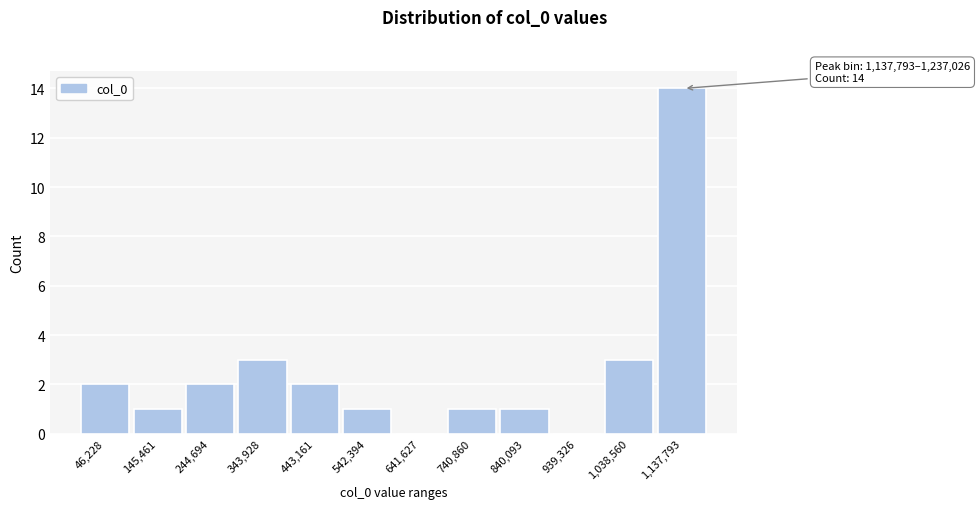

Reading right to left, extract all data points from this chart.

1,137,793=14	1,038,560=3	939,326=0	840,093=1	740,860=1	641,627=0	542,394=1	443,161=2	343,928=3	244,694=2	145,461=1	46,228=2